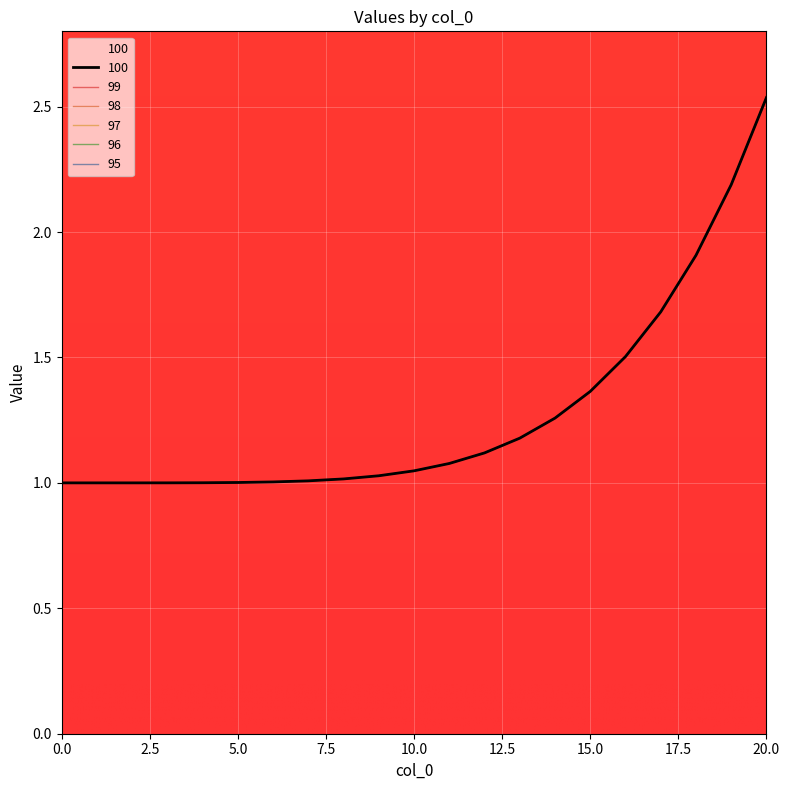

Between 2 and 10, which series saw the biggest shift?

100